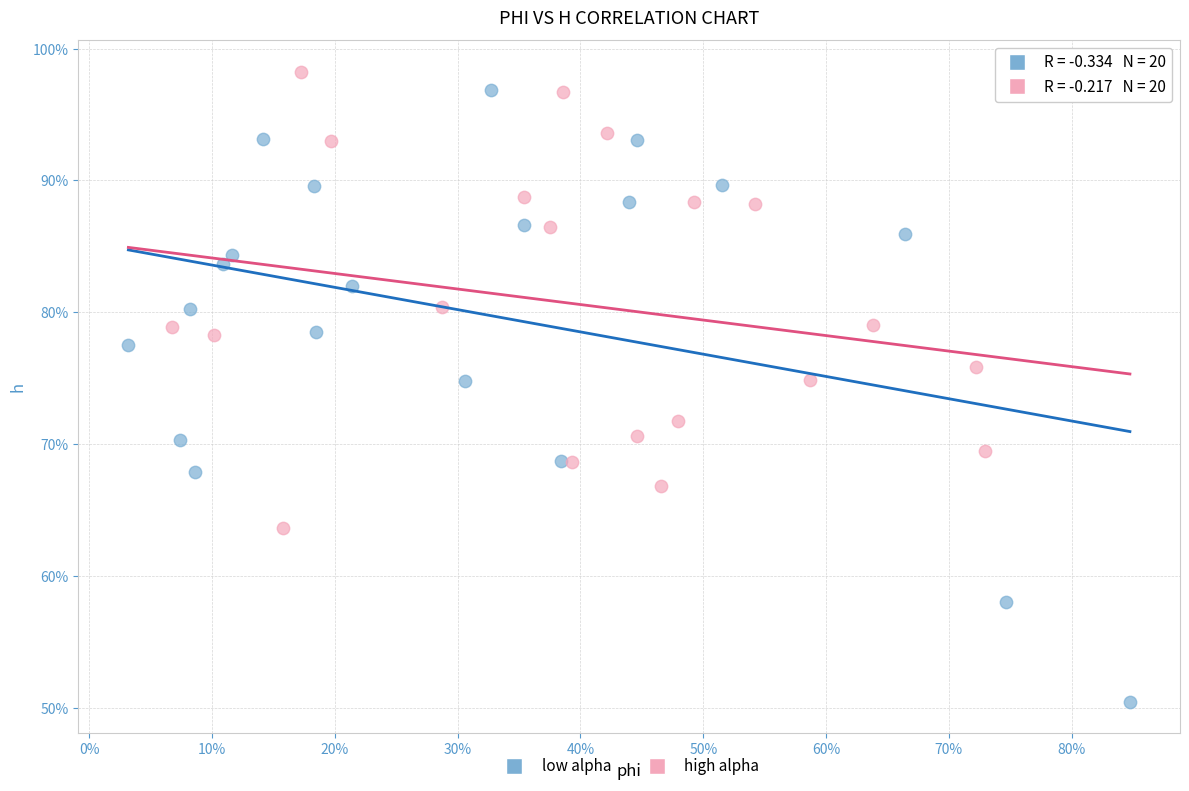

What are all the series names shown in the legend?

low alpha, high alpha